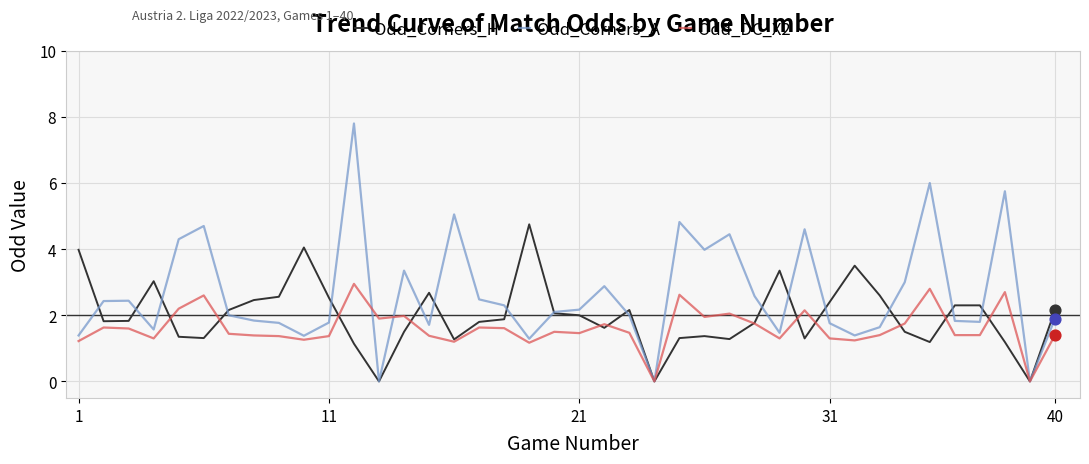

Which series has the largest range (max minus min)?

Odd_Corners_A